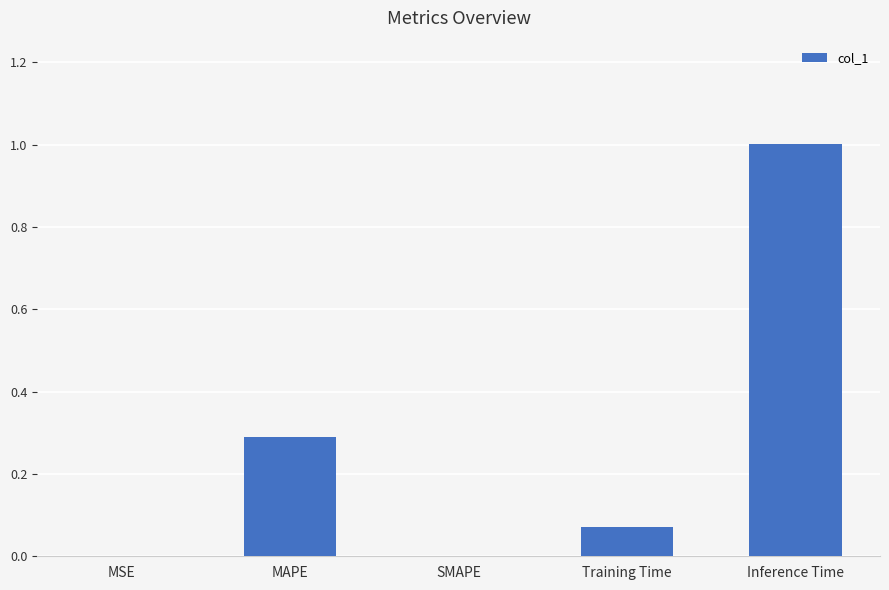

The value at Inference Time is 0.2. True or false?

False